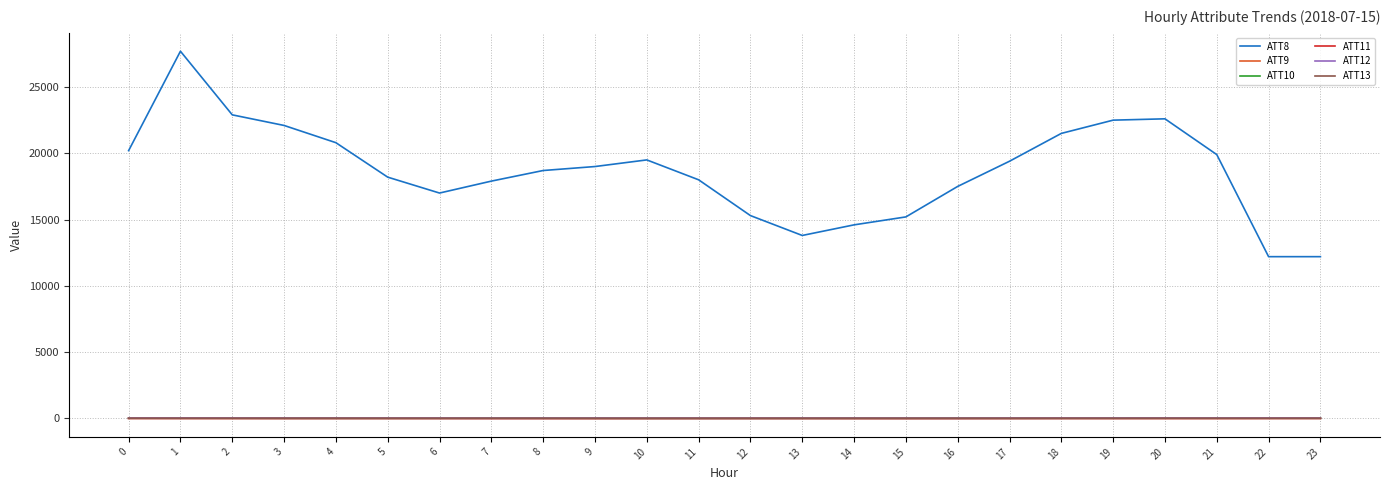

What is the difference between the maximum and second lowest values in the ATT11 series?

11.7